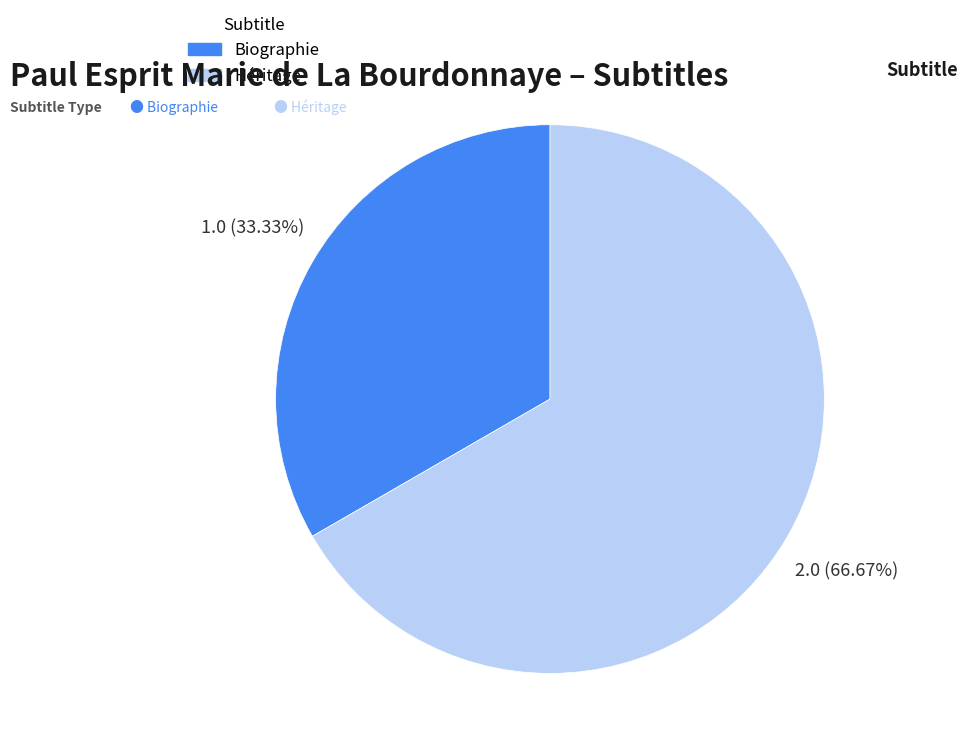

Does any single category account for the majority?

Yes